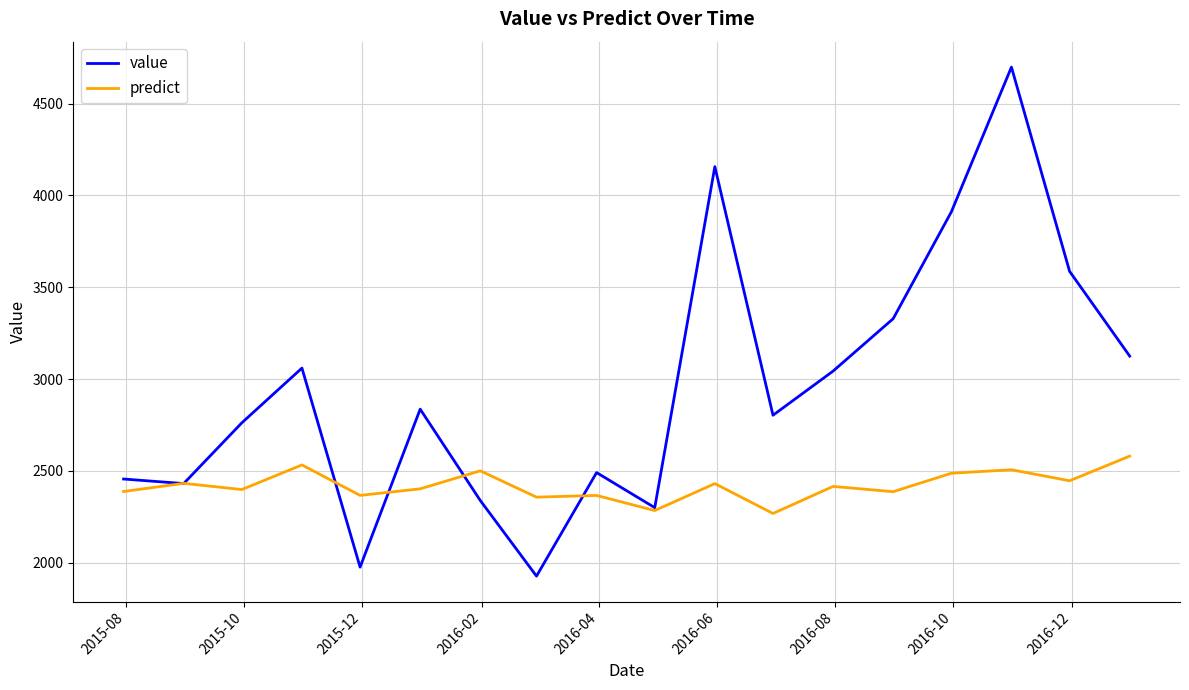

What is the lowest value of the value series?

1927.1